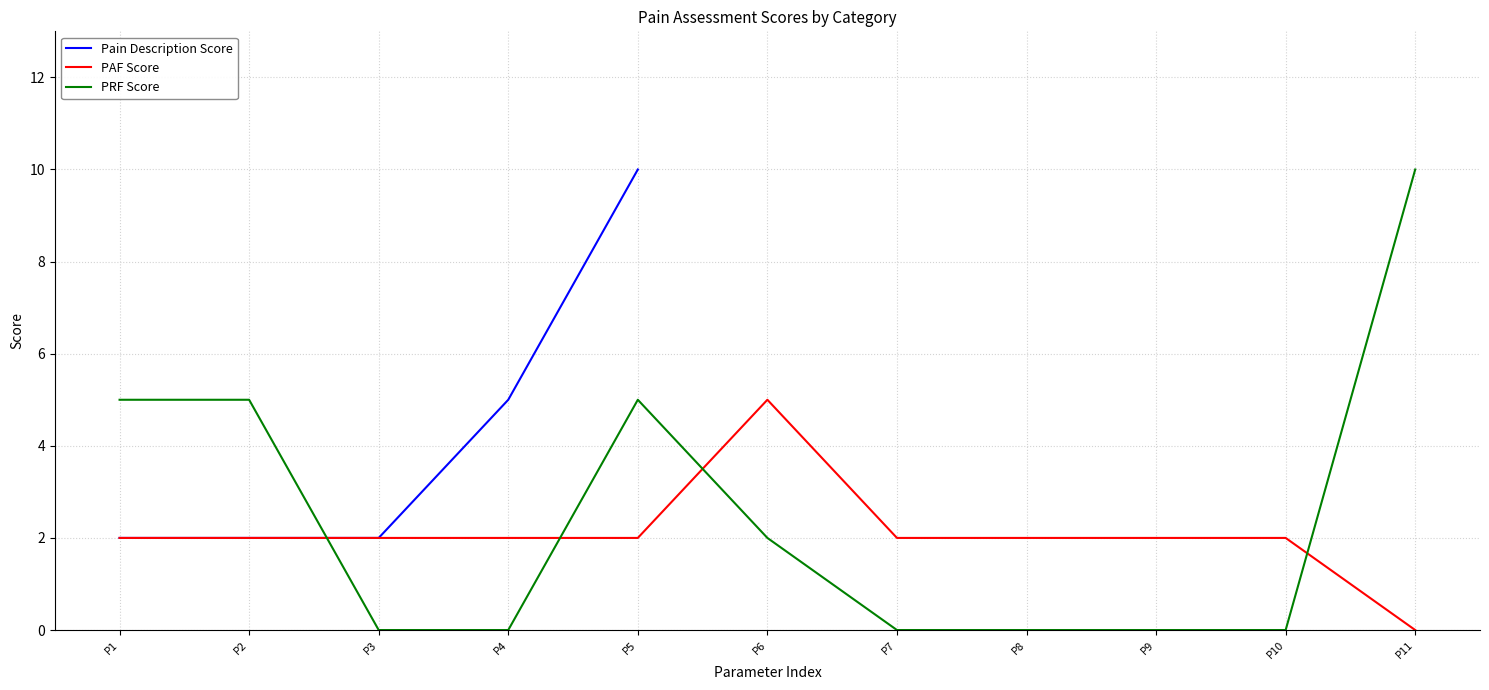

Which series has the widest spread of values?

PRF Score